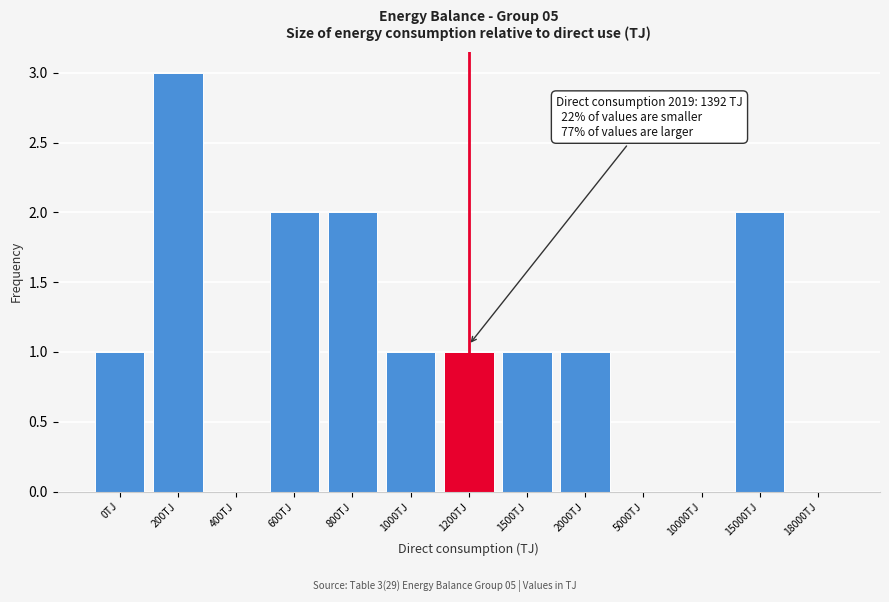

Reading right to left, transcribe all the data shown in this chart.

18000TJ=0	15000TJ=2	10000TJ=0	5000TJ=0	2000TJ=1	1500TJ=1	1200TJ=1	1000TJ=1	800TJ=2	600TJ=2	400TJ=0	200TJ=3	0TJ=1